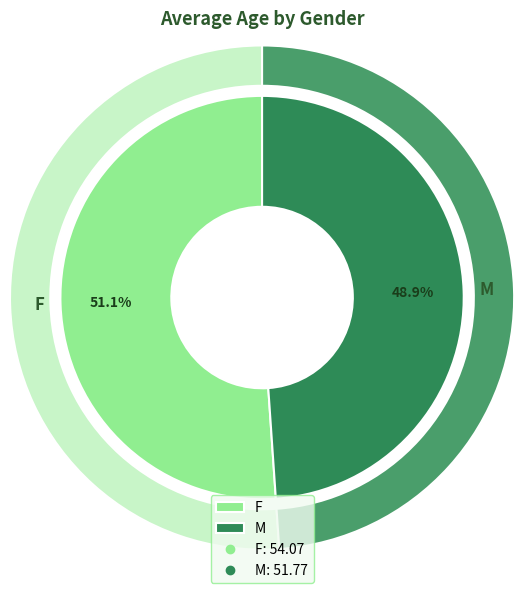

Which has a higher value, F or M?

F